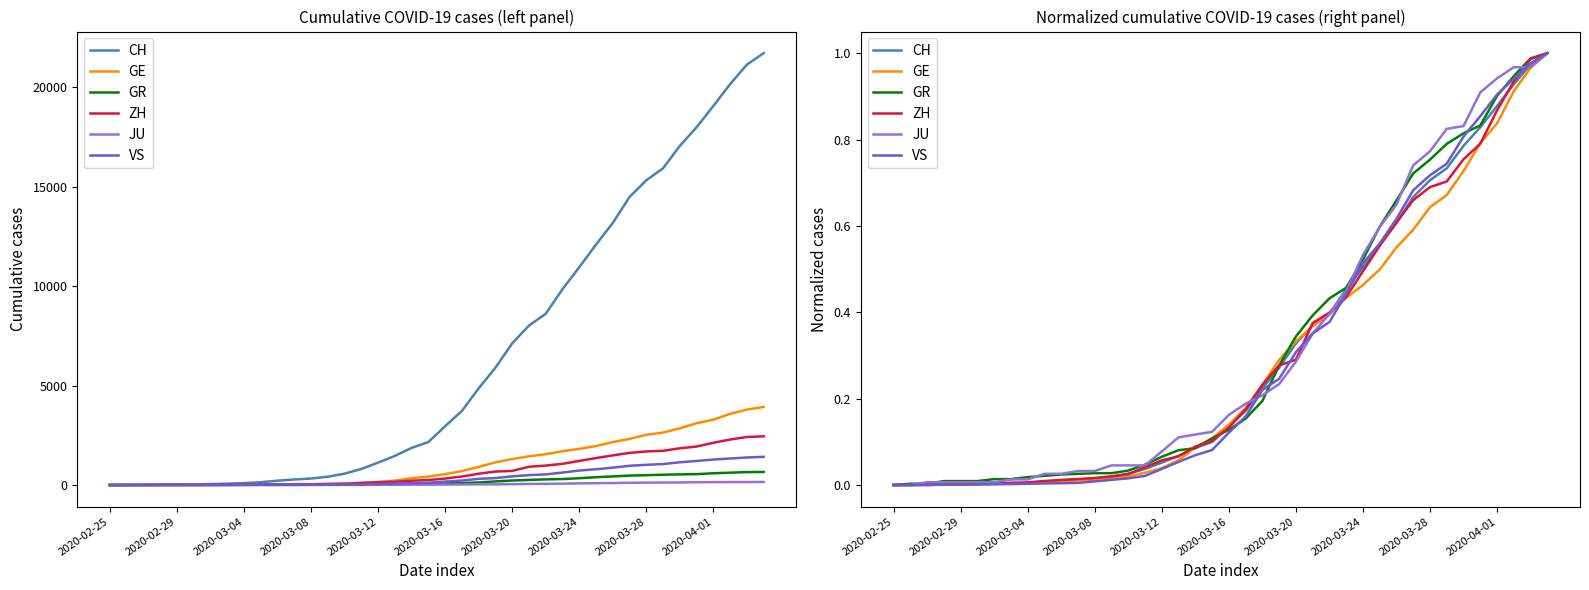

True or false: ZH has a value of 0.1 at 19.

False